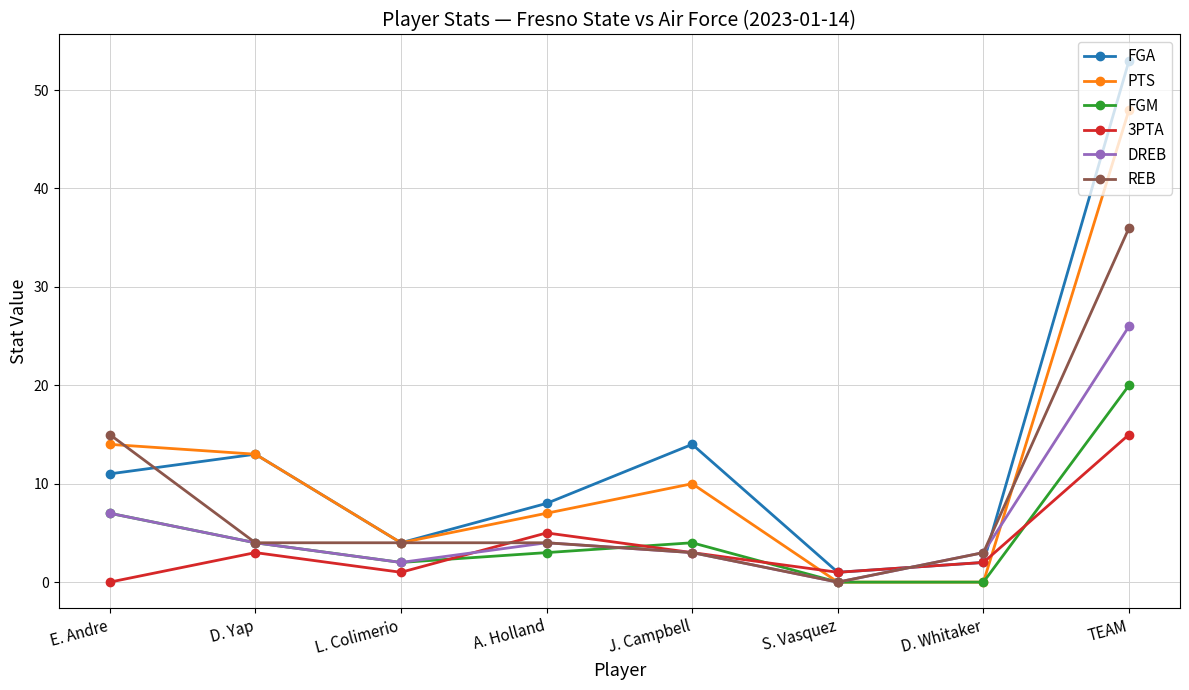

At which label does FGM reach its peak?

TEAM